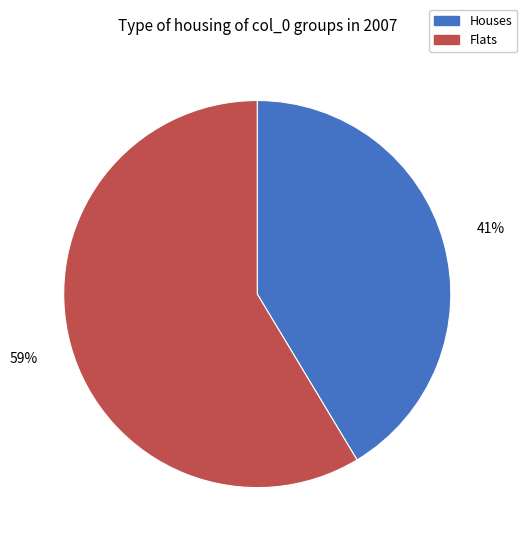

To the nearest percent, what percentage of the pie is Flats?

59%